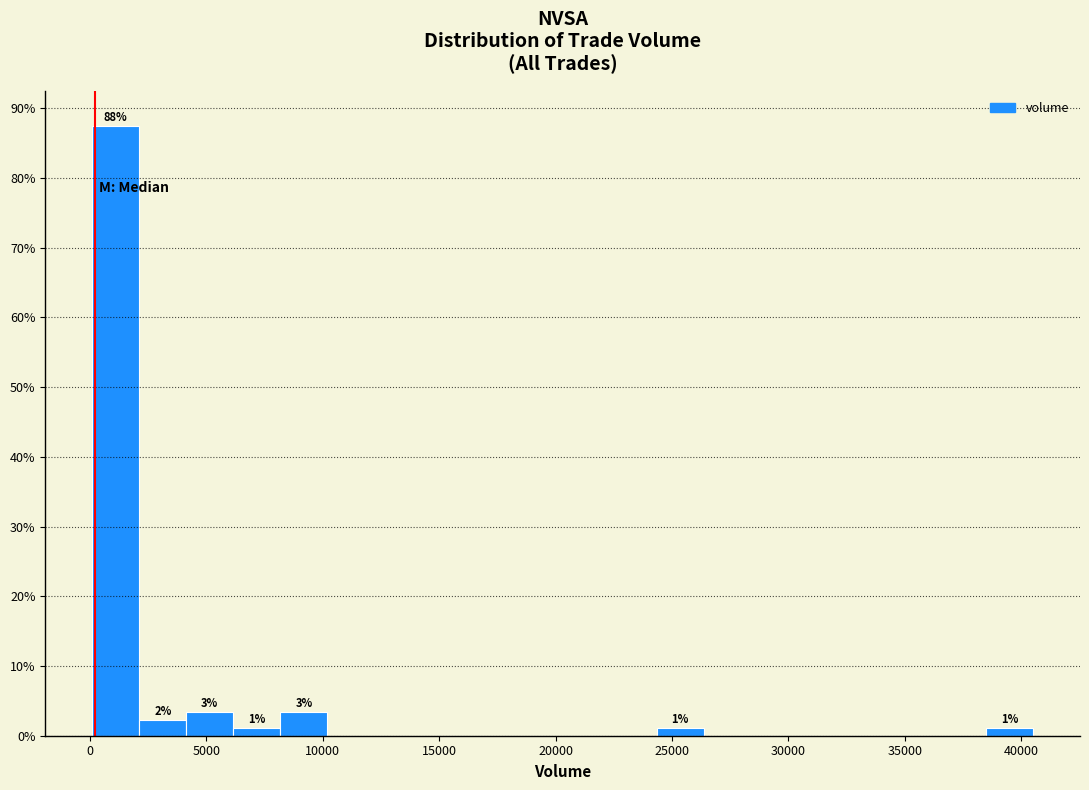

Which range on the x-axis has the tallest bar?

0 to 2000